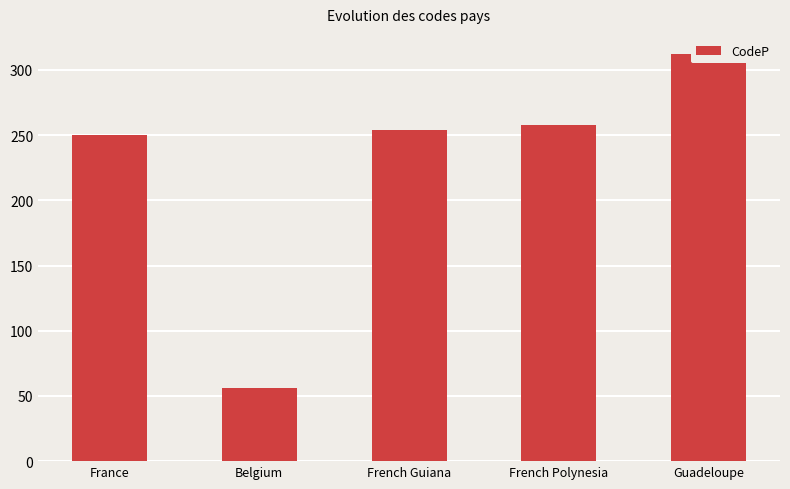

What is the difference between the maximum and minimum values?

256